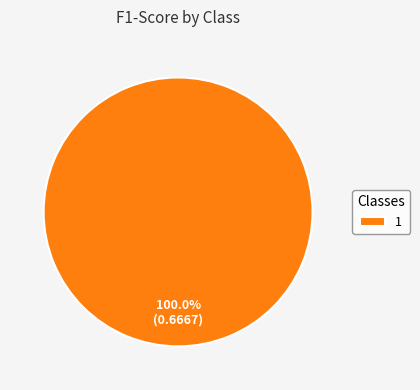

Does 1 account for over 50% of the chart?

Yes